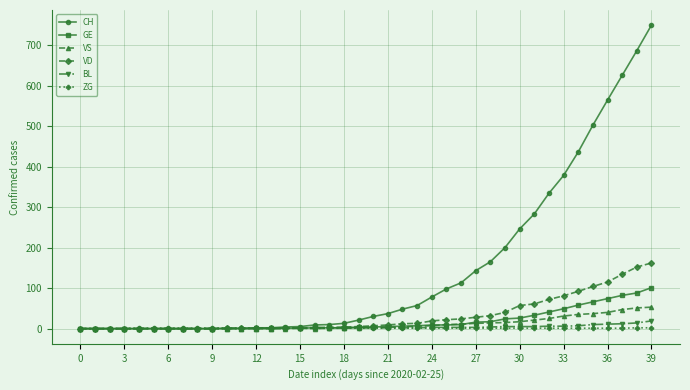

What is the greatest value displayed?

749